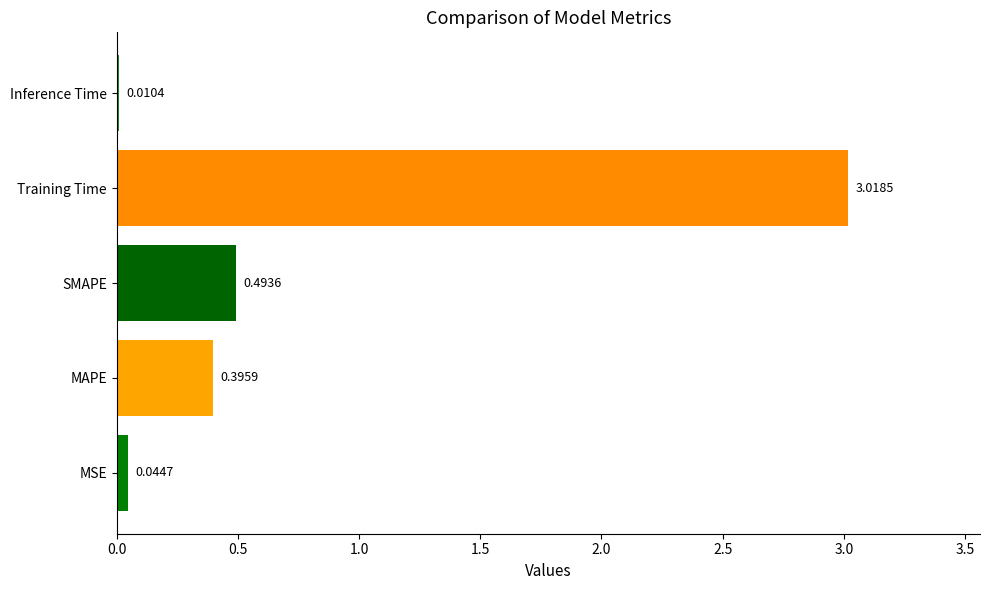

What is the change in value from MSE to MAPE?

+0.4